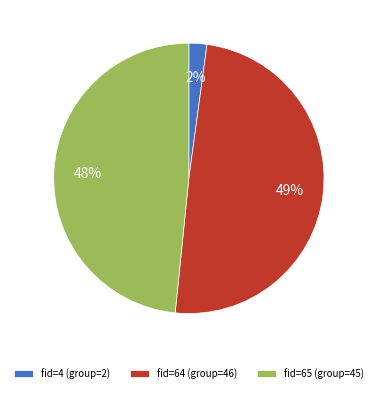

The fid=64 slice represents 49% of the pie. True or false?

True